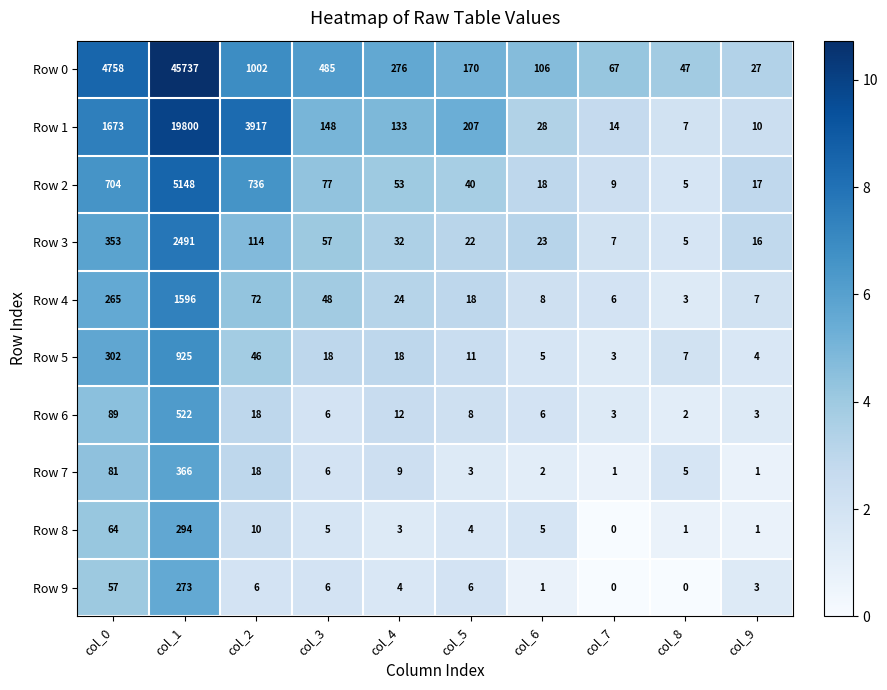

What is the difference between the maximum and minimum values in the Row 8 series?

294